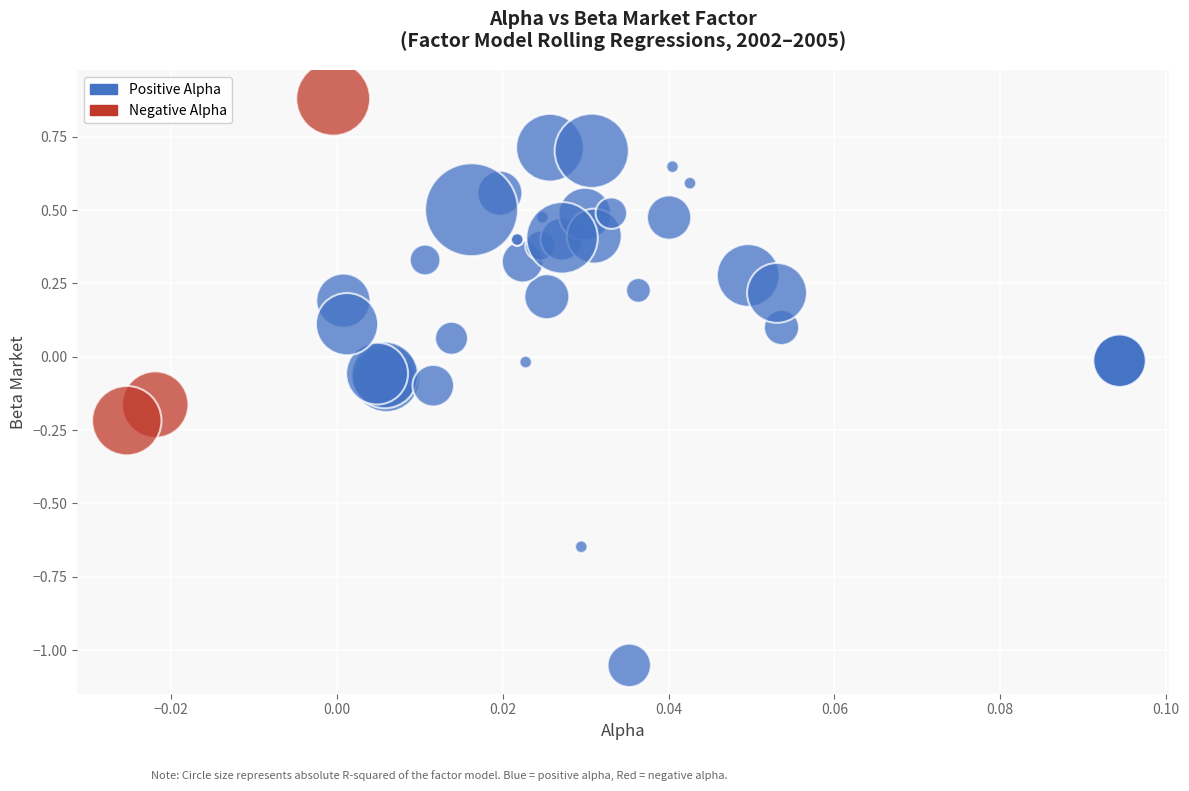

Which series reaches the minimum Y coordinate?

Positive Alpha